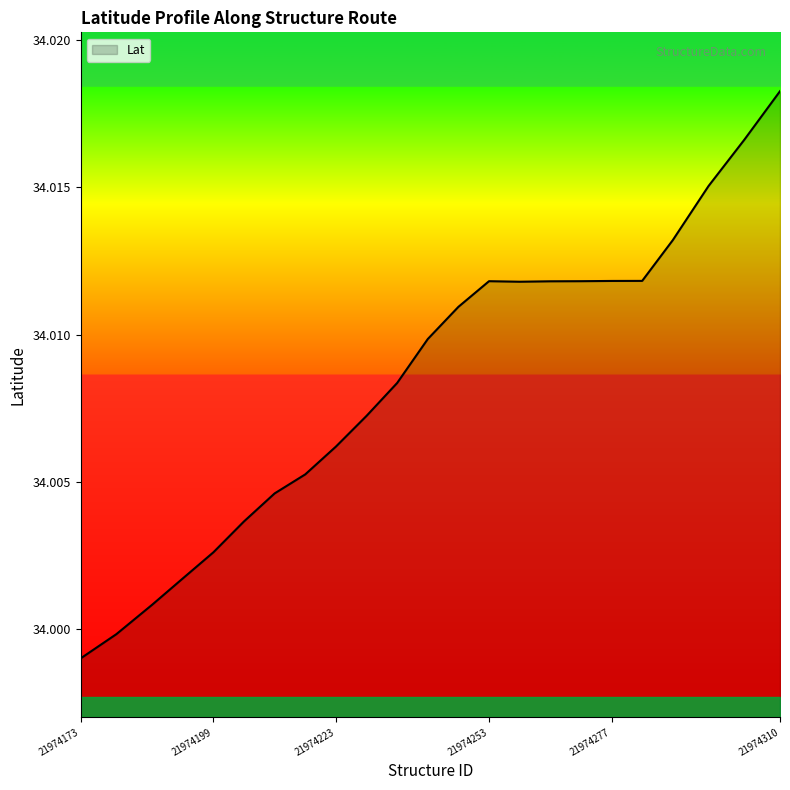

Where is the first local minimum?

21974259